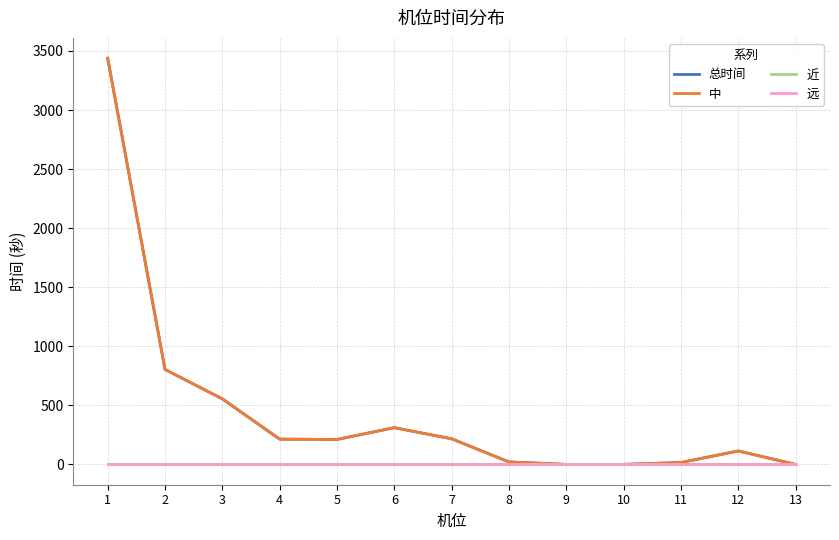

At which label does 总时间 first exceed 211?

1